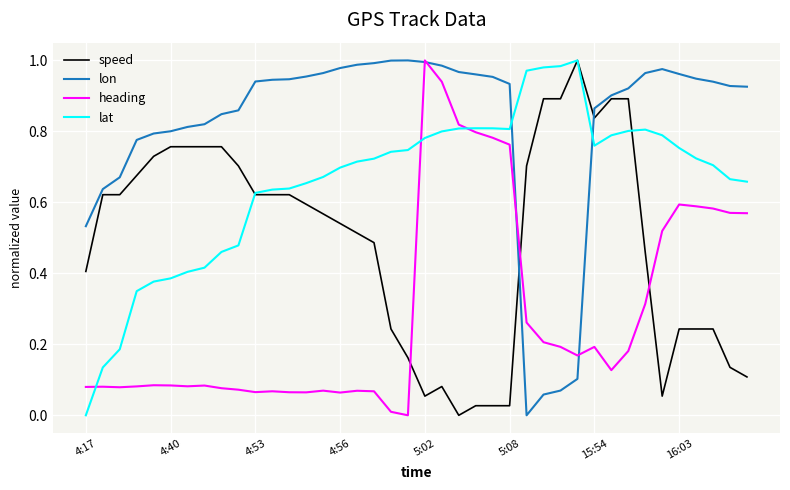

True or false: lat and lon intersect in this chart.

True